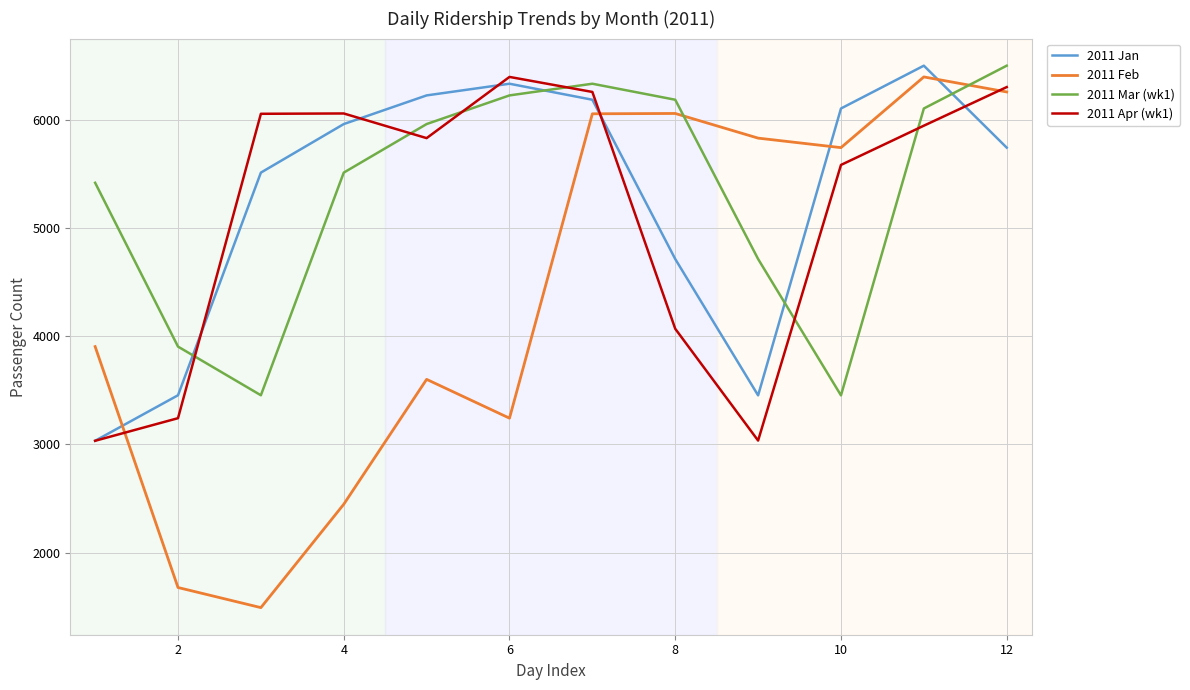

What is the lowest value of the 2011 Feb series?

1491